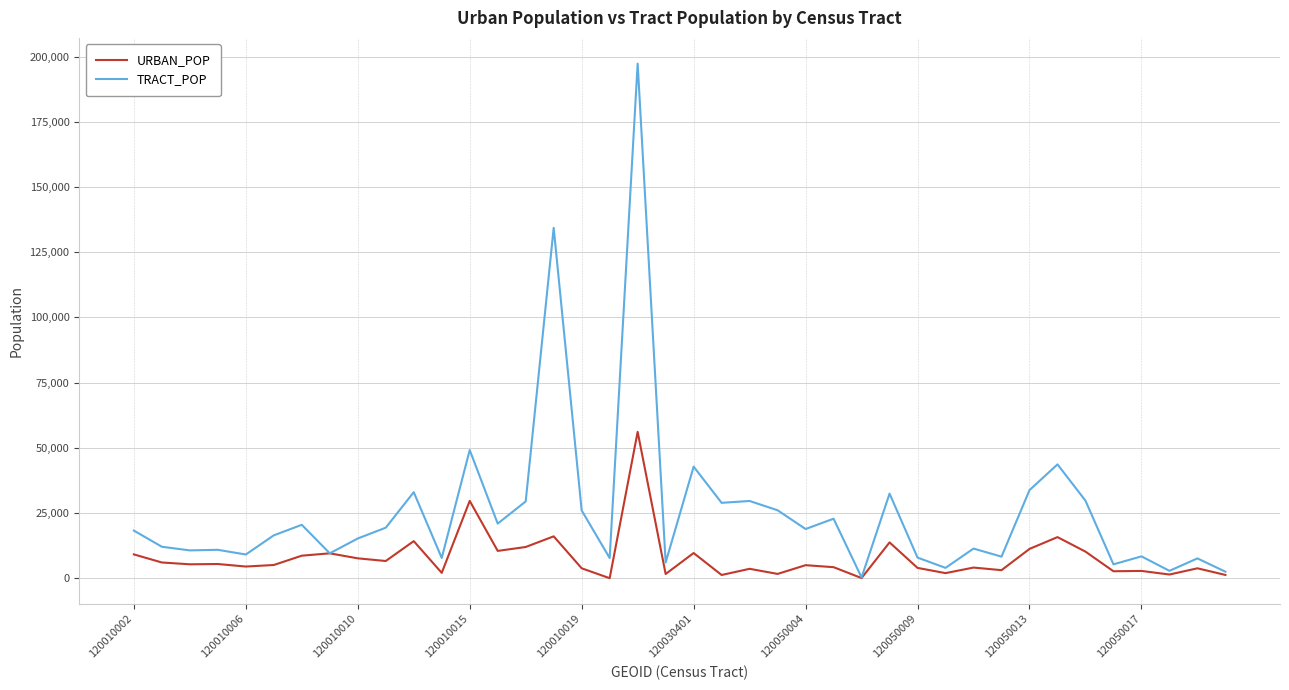

What is the maximum value for URBAN_POP?

56111